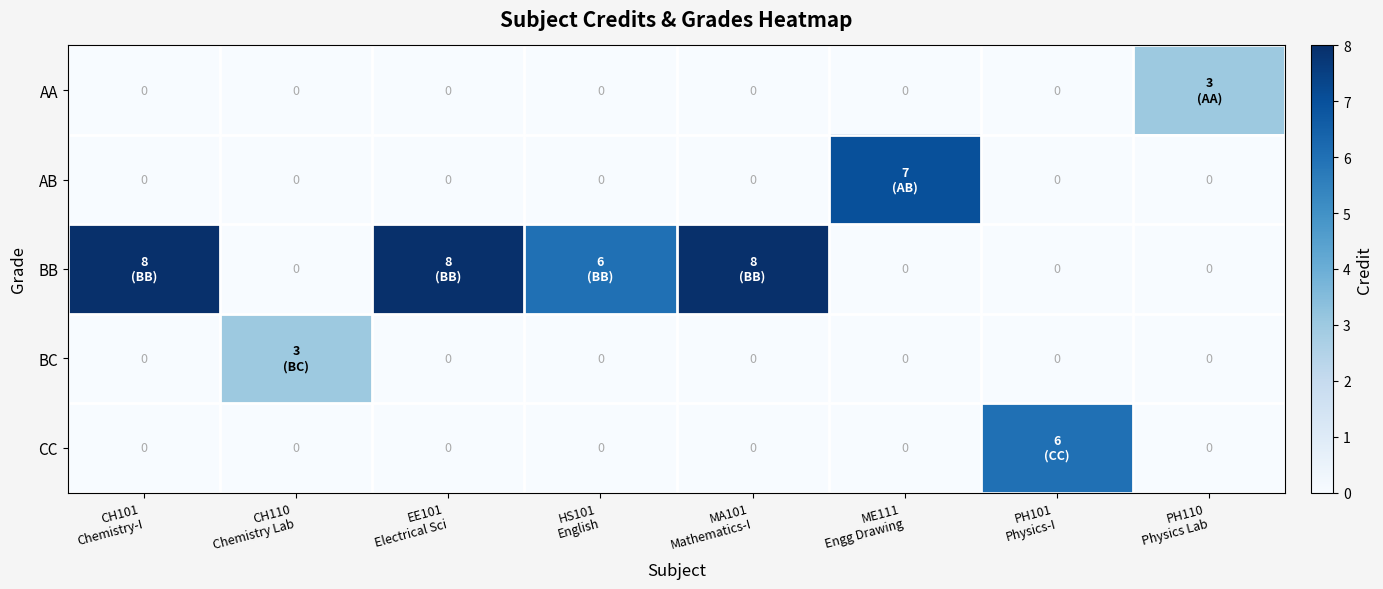

At which category is the sum across all series the highest?

CH101
Chemistry-I